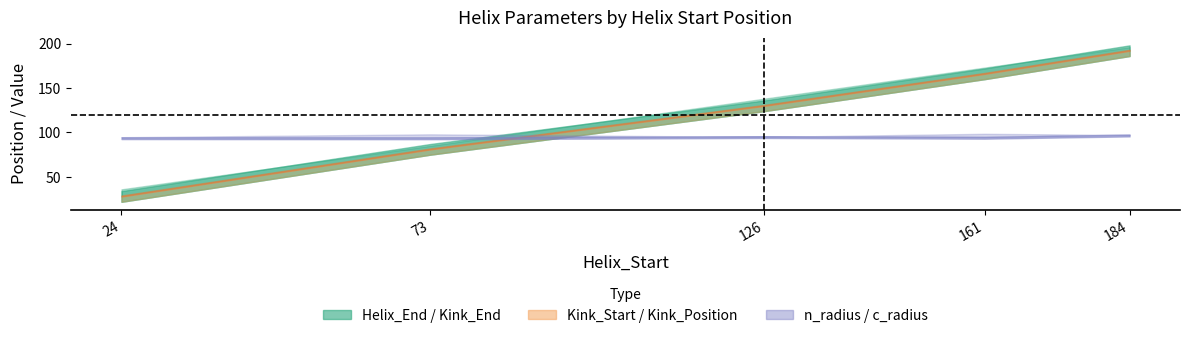

At which label is c_radius closest to 1?

24